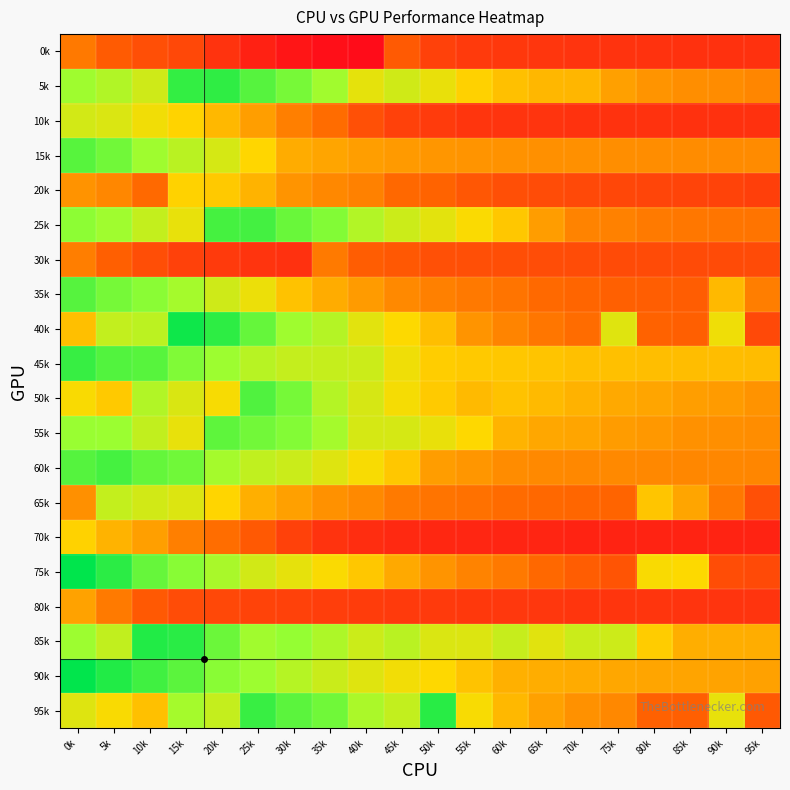

What is the greatest value displayed?

13.8